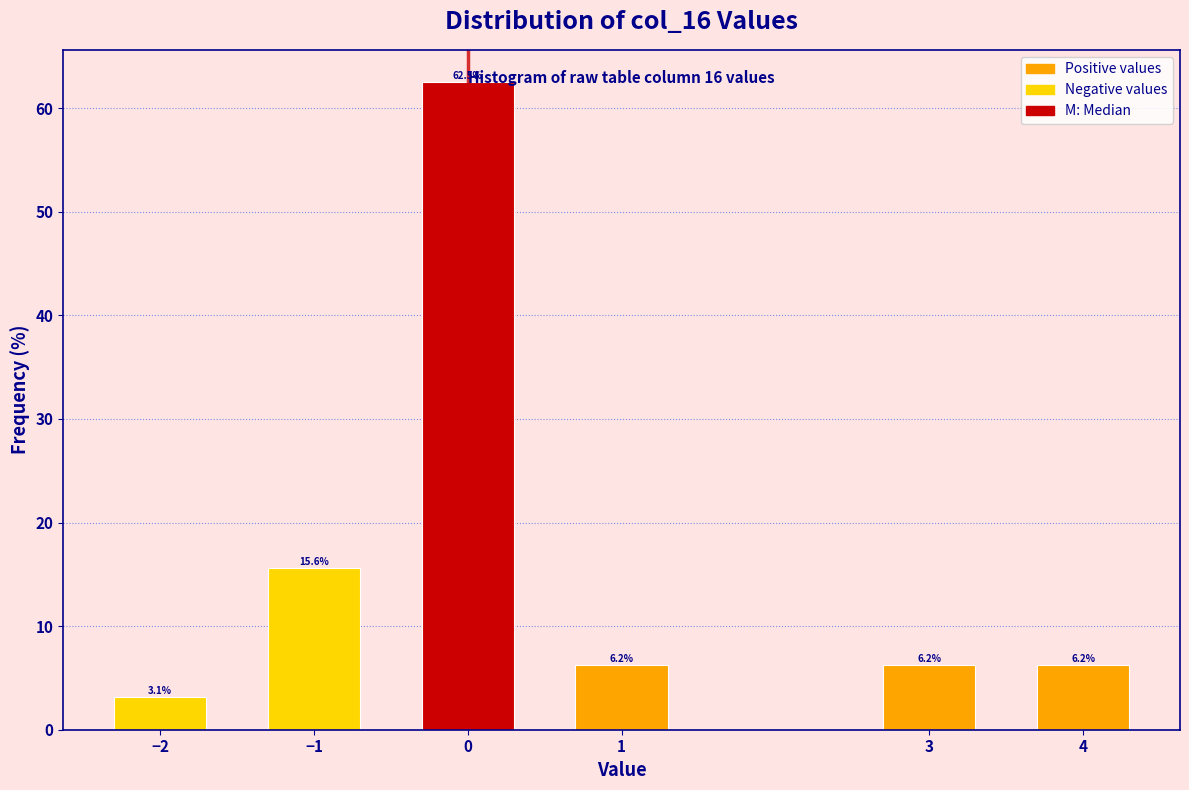

What is the smallest value displayed?

3.1